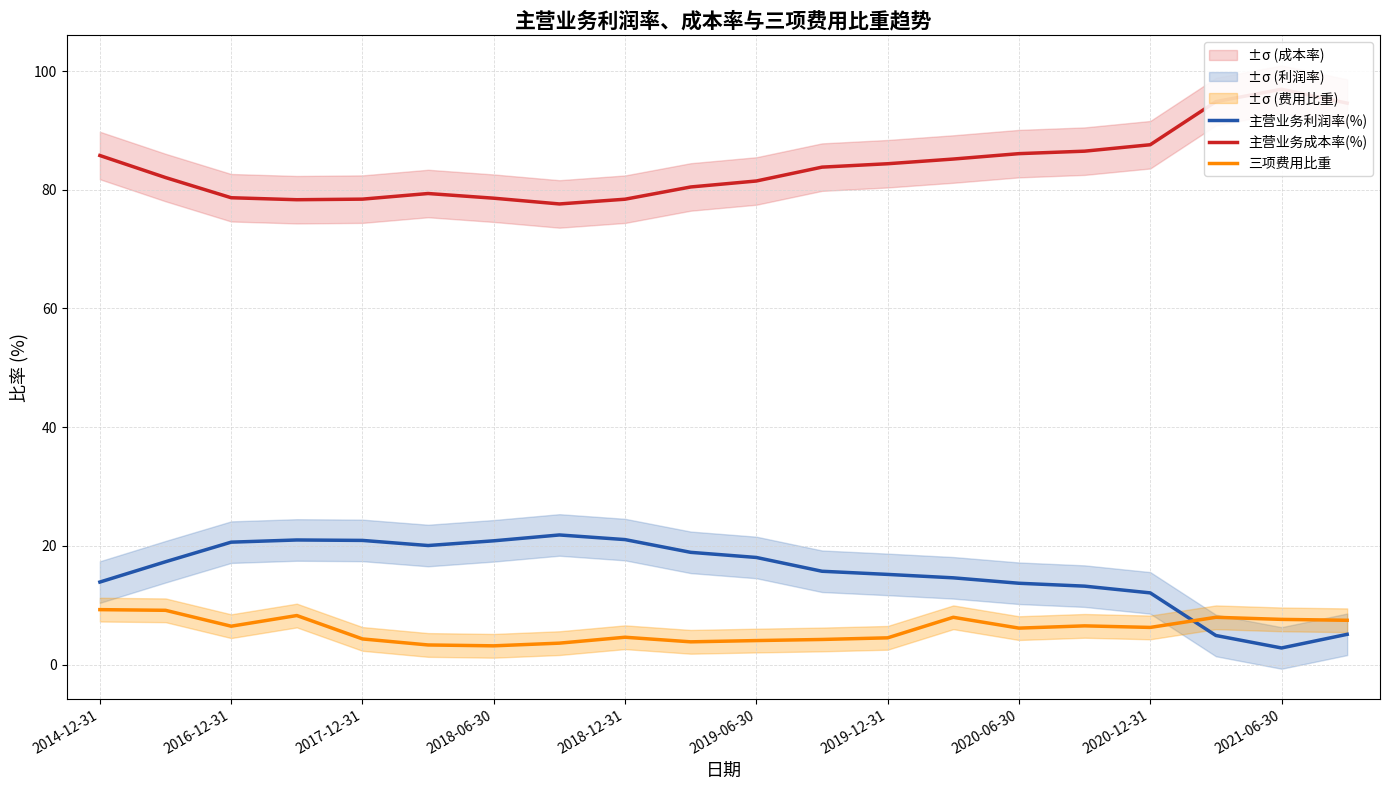

The value of 主营业务成本率(%) at 19 is 150.9. True or false?

False